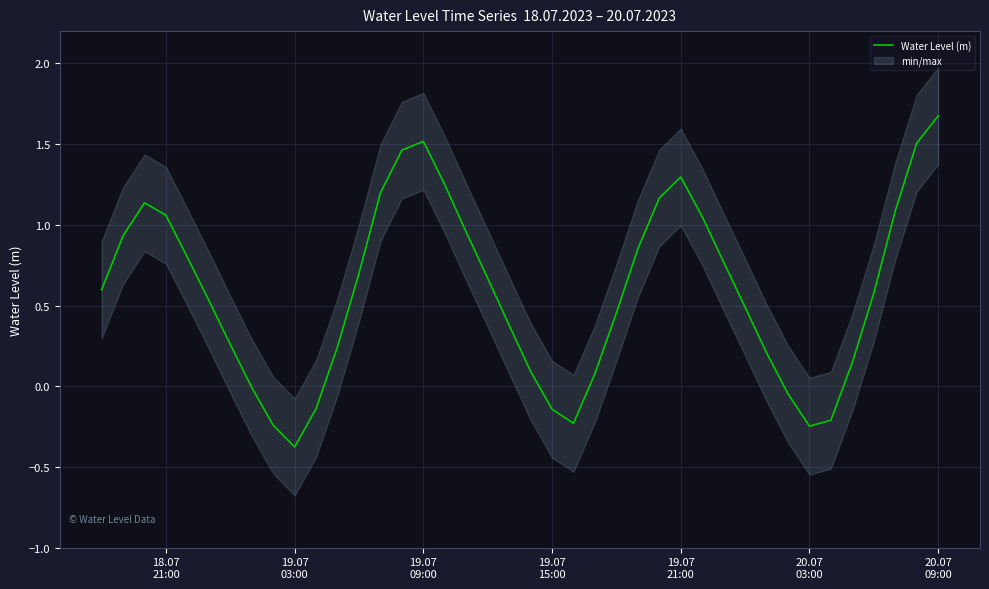

How many lines are shown in the chart?

1